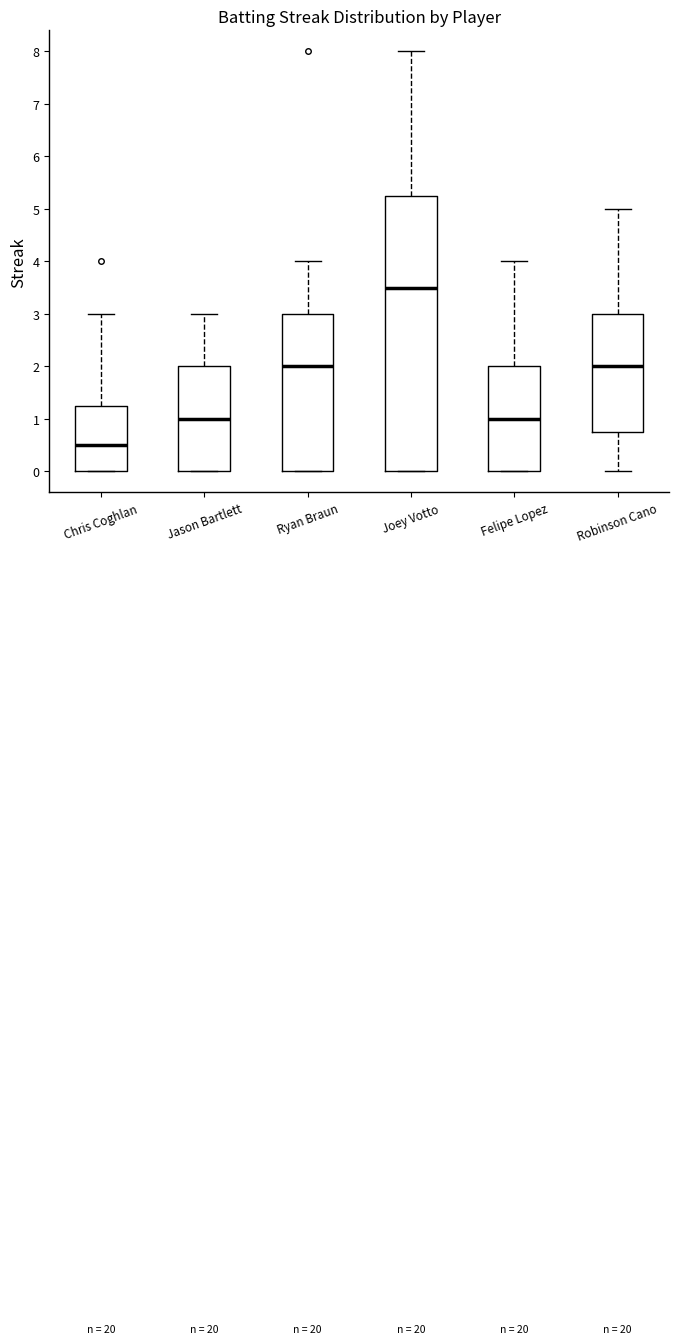

Which box's median line is the highest?

Joey Votto